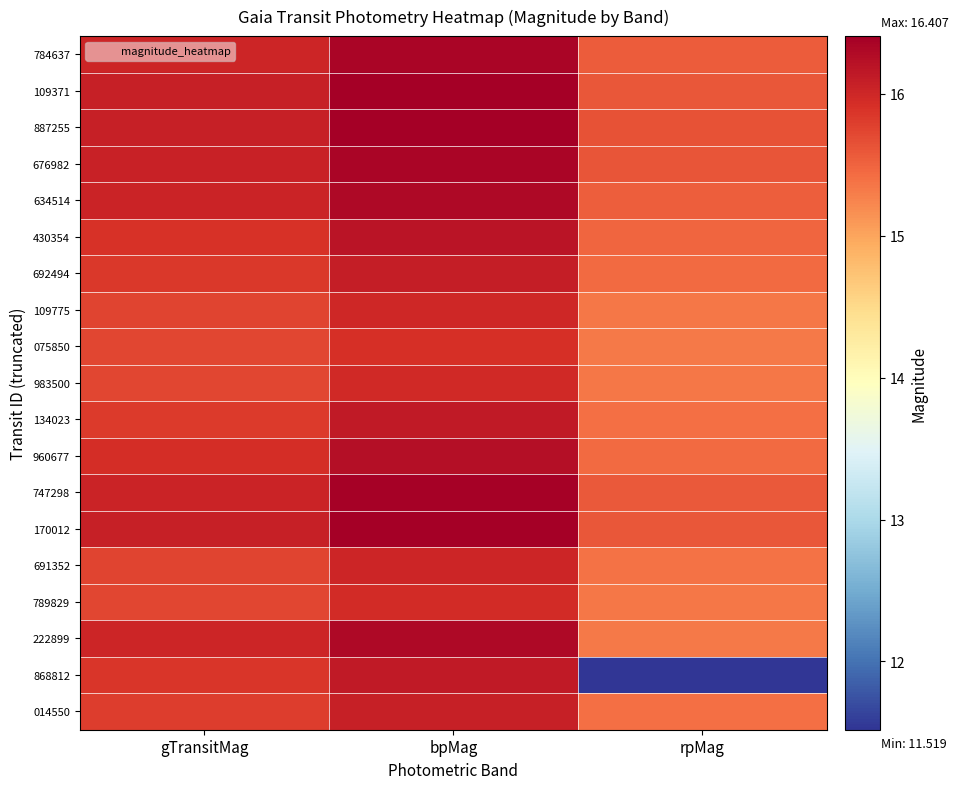

What is the total value across all series at bpMag?

307.6